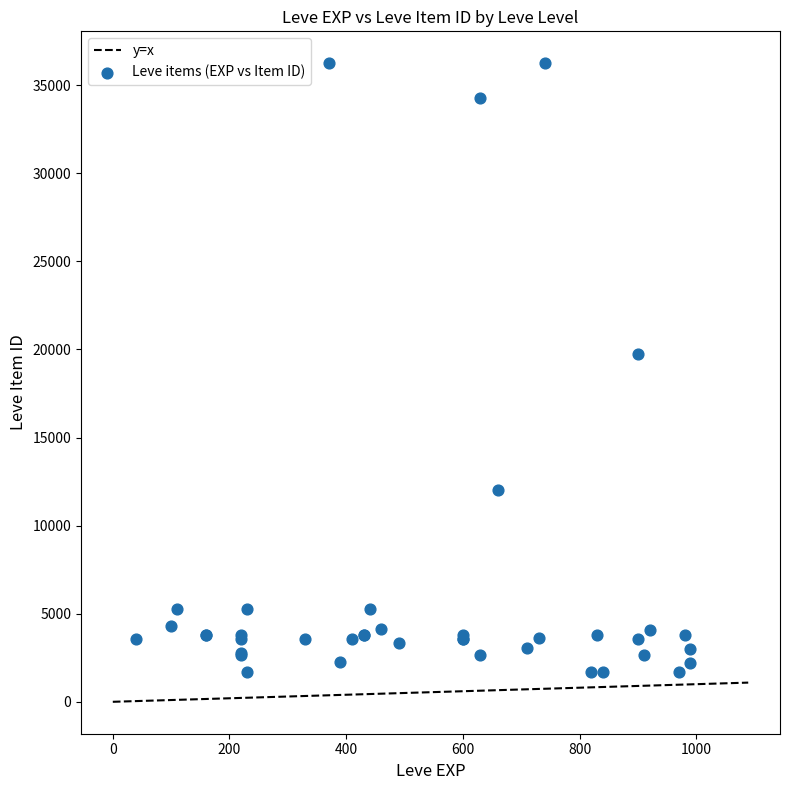

What Y value in the scatter plot is closest to 18967?

19744